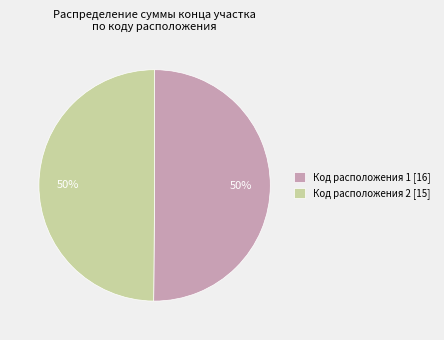

Count the number of slices in the pie.

2